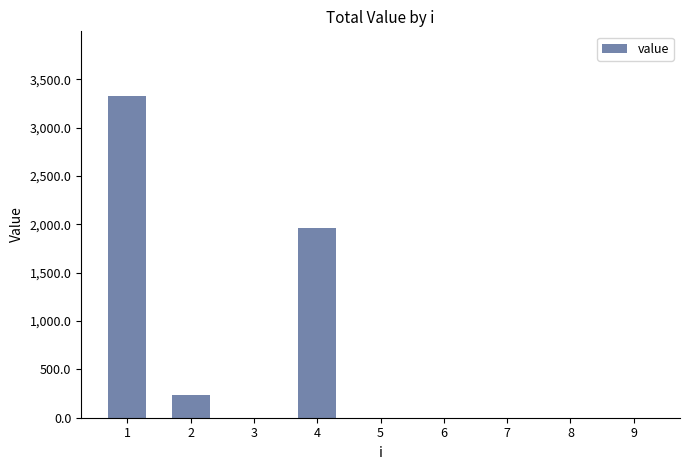

What is the maximum value shown in the chart?

3330.7